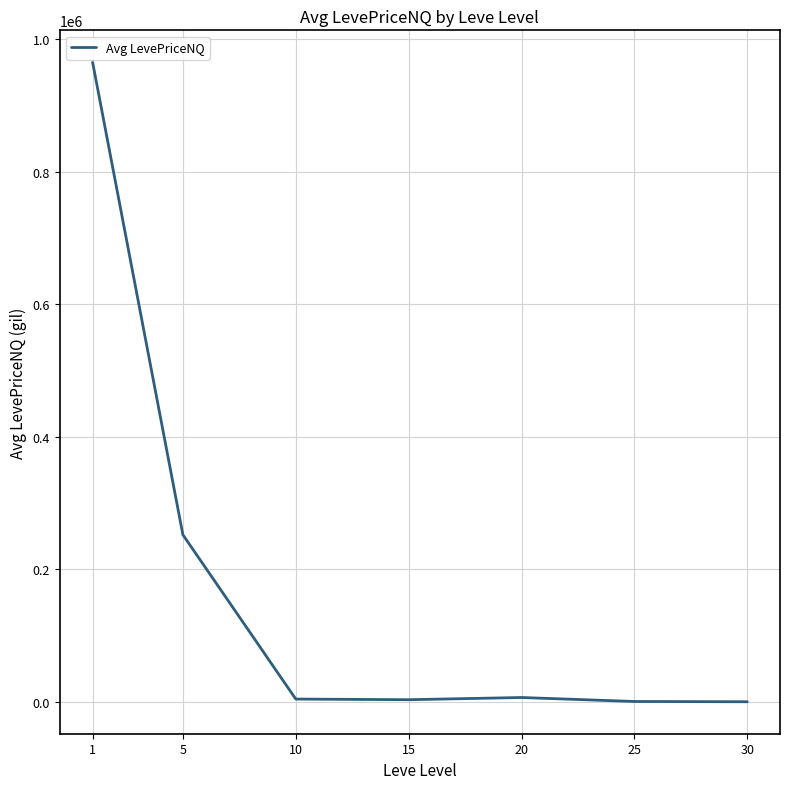

What is the maximum value shown in the chart?

965238.8